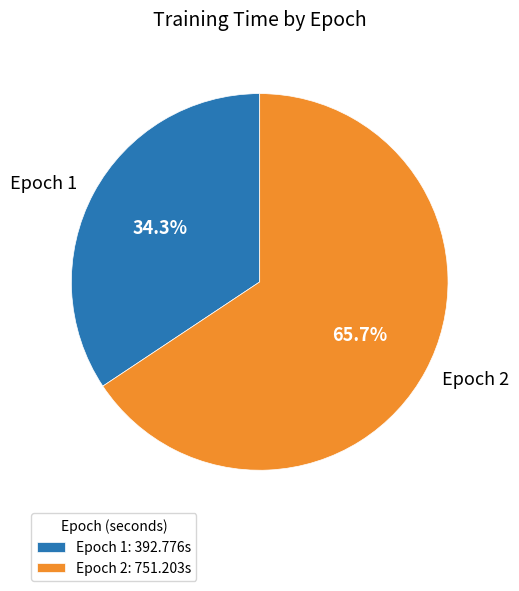

Is it true that Epoch 2 is 71% of the pie?

False